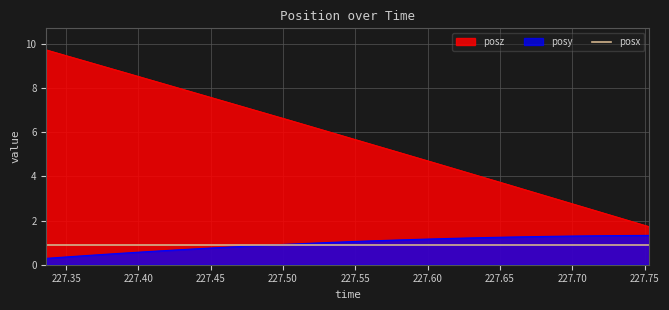

Which series has the largest range (max minus min)?

posz